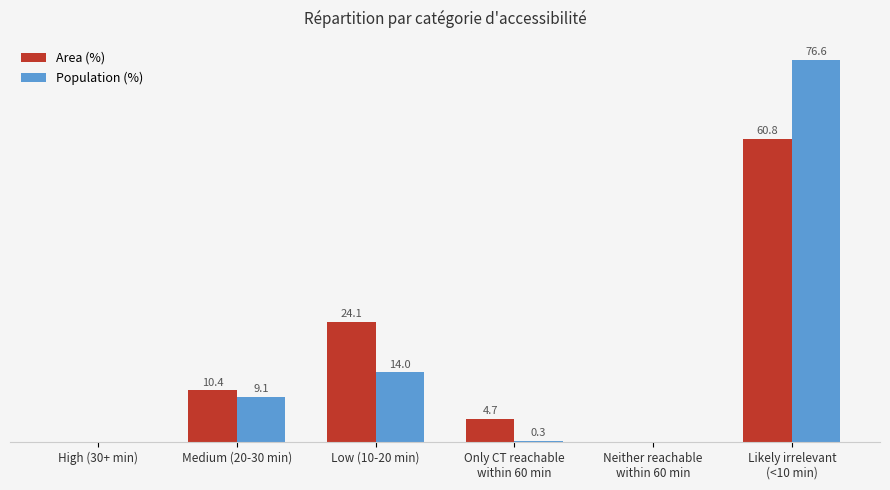

Where is Area (%) nearest to the value 30?

Low (10-20 min)